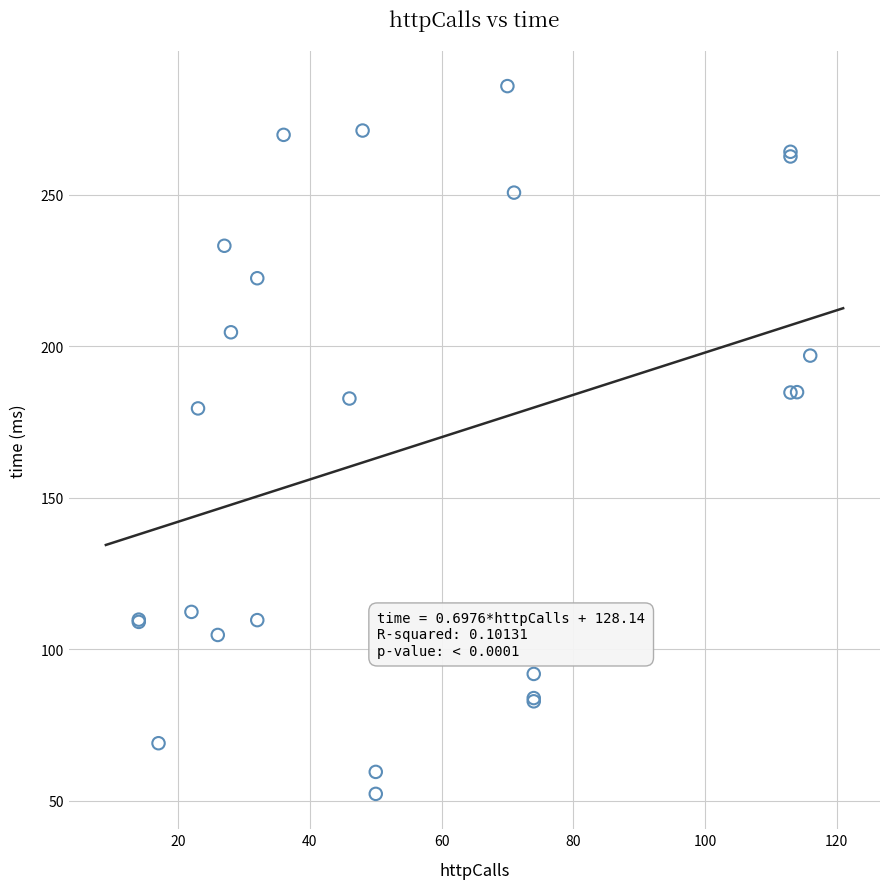

What Y value in the scatter plot is closest to 169?

179.5